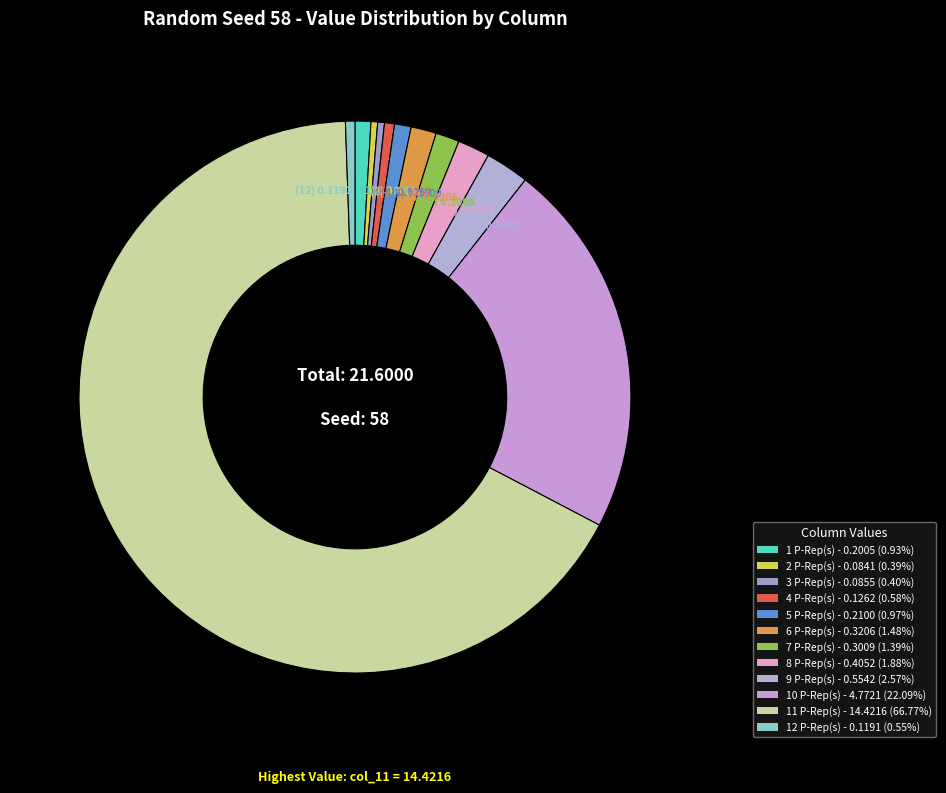

Does any single category account for the majority?

Yes